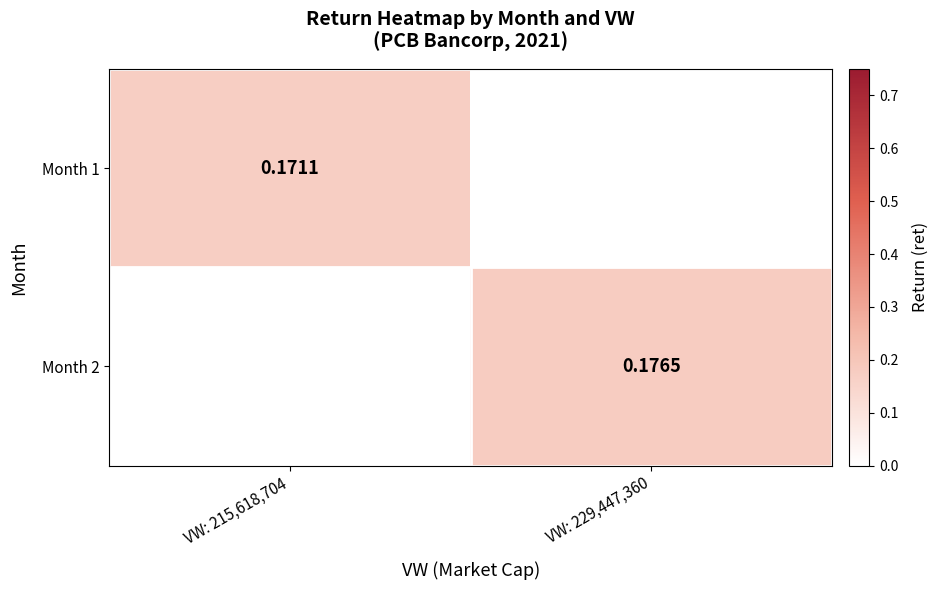

What is the greatest value displayed?

0.2